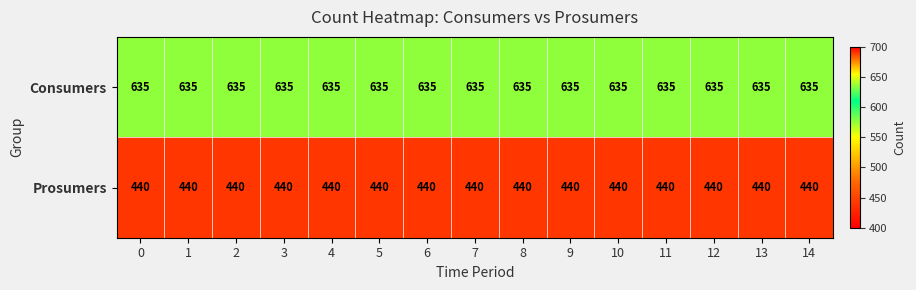

True or false: Prosumers has a value of 440 at 3.

True